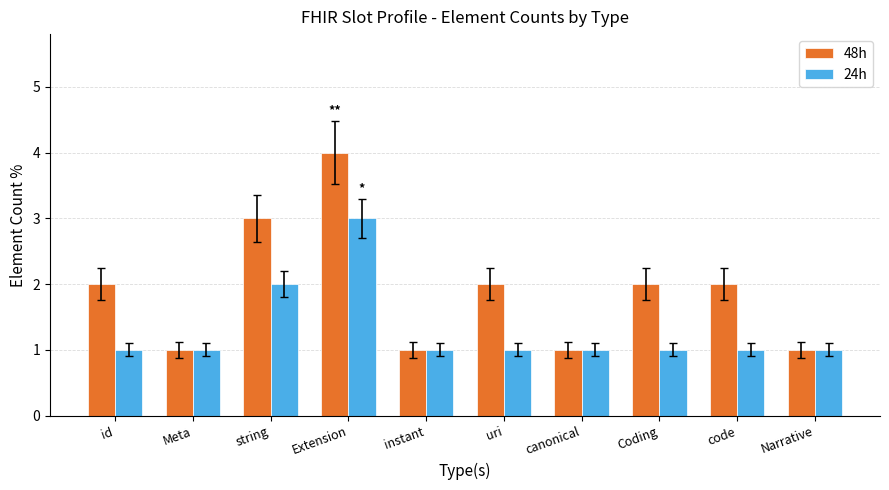

What position from the left is id?

1